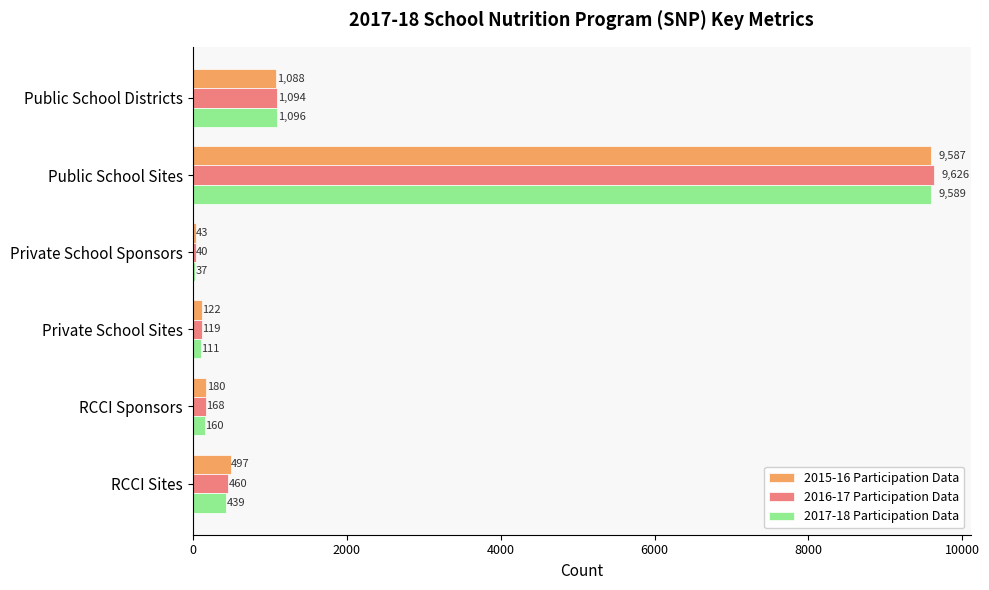

Rank the series at Private School Sponsors from highest to lowest value.

2015-16 Participation Data, 2016-17 Participation Data, 2017-18 Participation Data